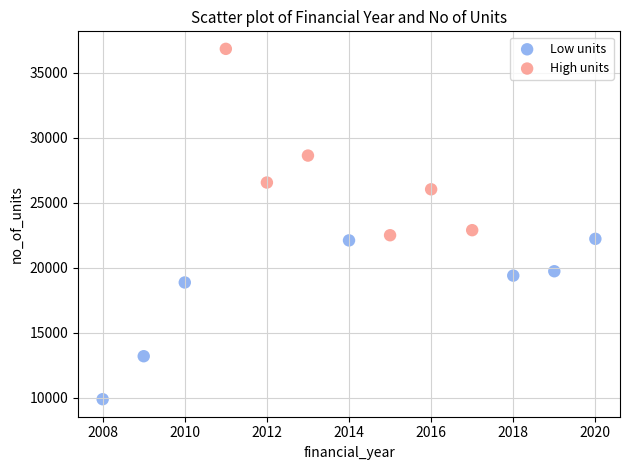

Which series contains the highest Y value?

High units